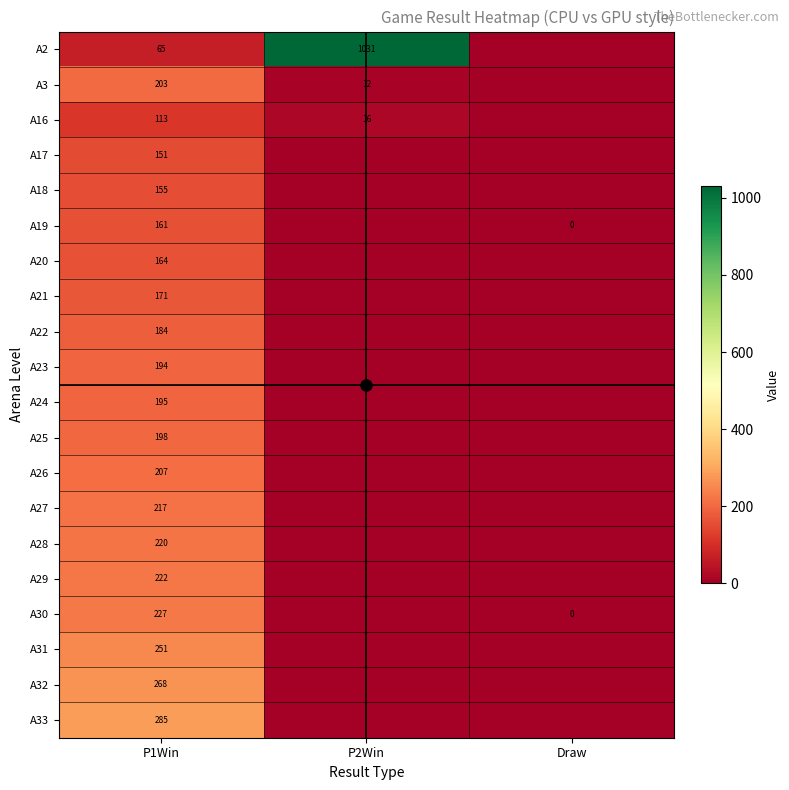

The value of A24 at Draw is 0.0. True or false?

True